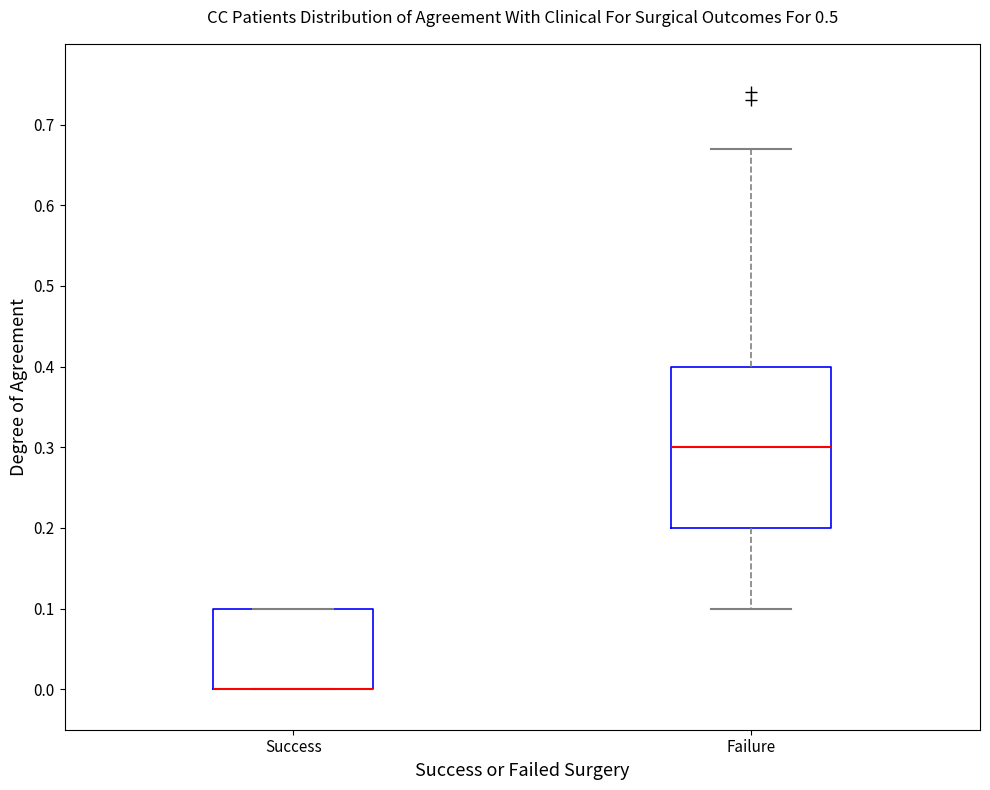

Reading left to right, transcribe this box plot: for each box, give where its median line is, the range the box spans, and where its two whiskers end, as read against the y-axis. The values are not printed on the chart, so give them approximately, as read against the axis.

Success: median 0.00 (drawn on the box's lower edge), box 0.00 to 0.10, whiskers 0.00 to 0.10
Failure: median 0.30, box 0.20 to 0.40, whiskers 0.10 to 0.67